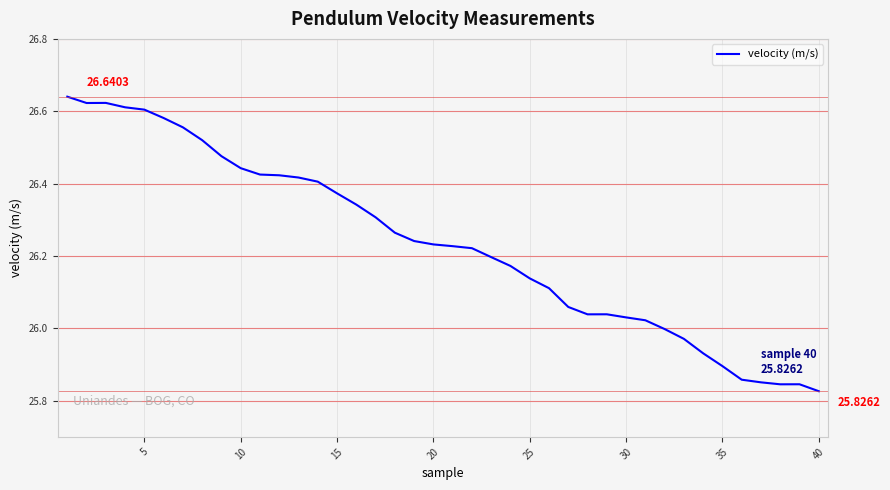

What is the difference between the maximum and minimum values?

0.8